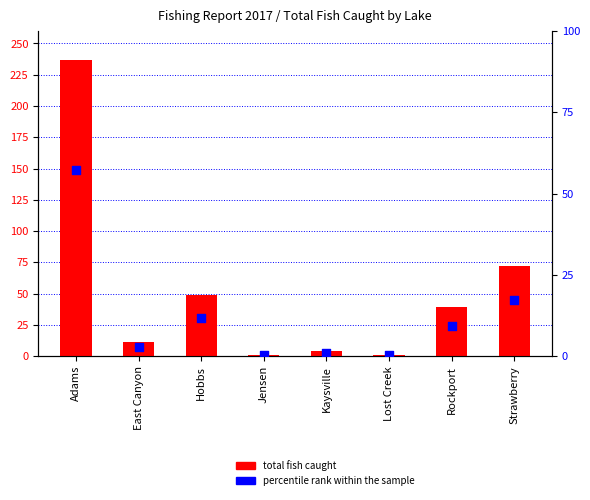

At which category is the sum across all series the highest?

Adams